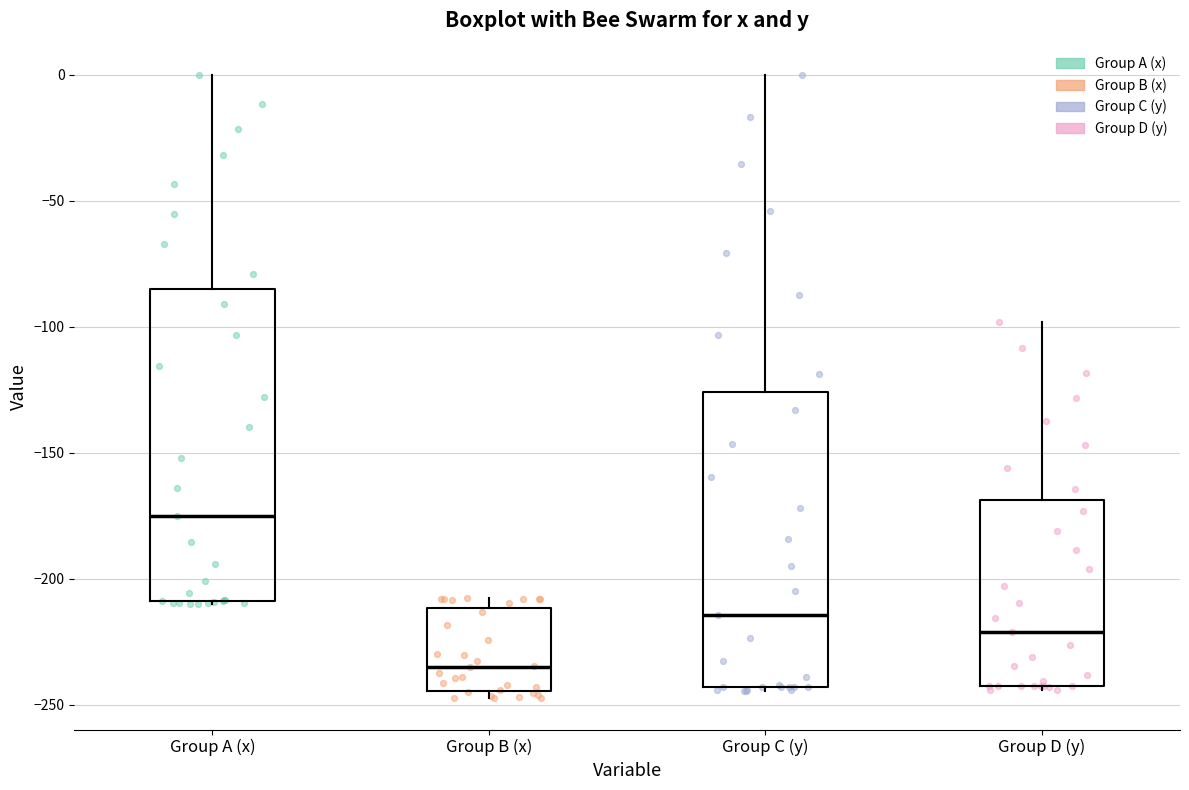

Comparing the boxes themselves (not the whiskers), which one is the tallest?

Group A (x)